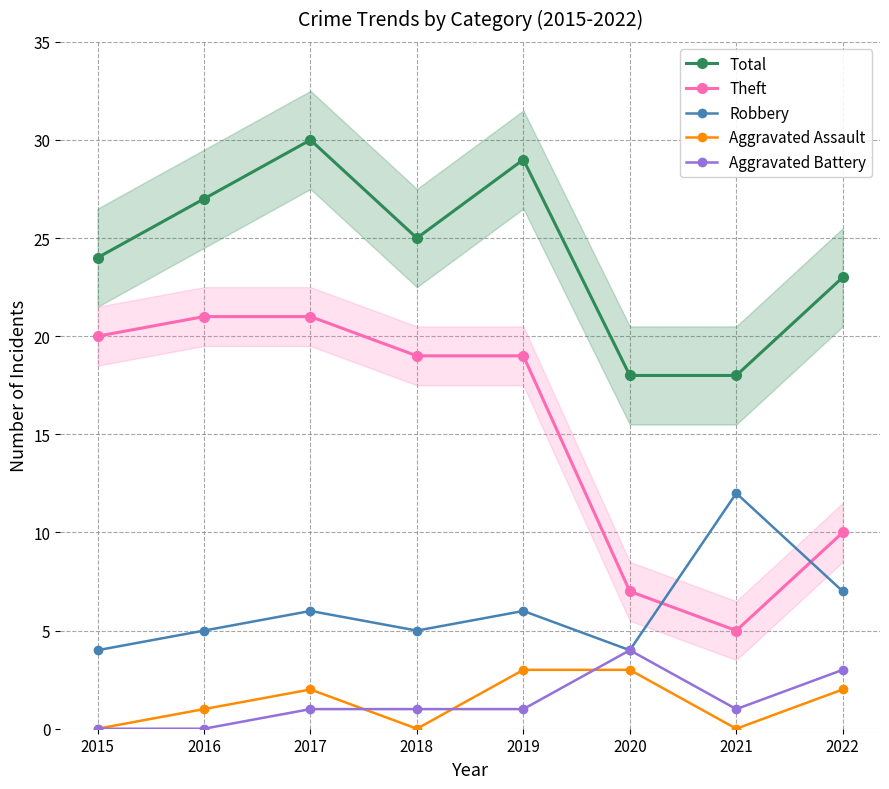

What is the sum of the Robbery values at 2016 and 2017?

11